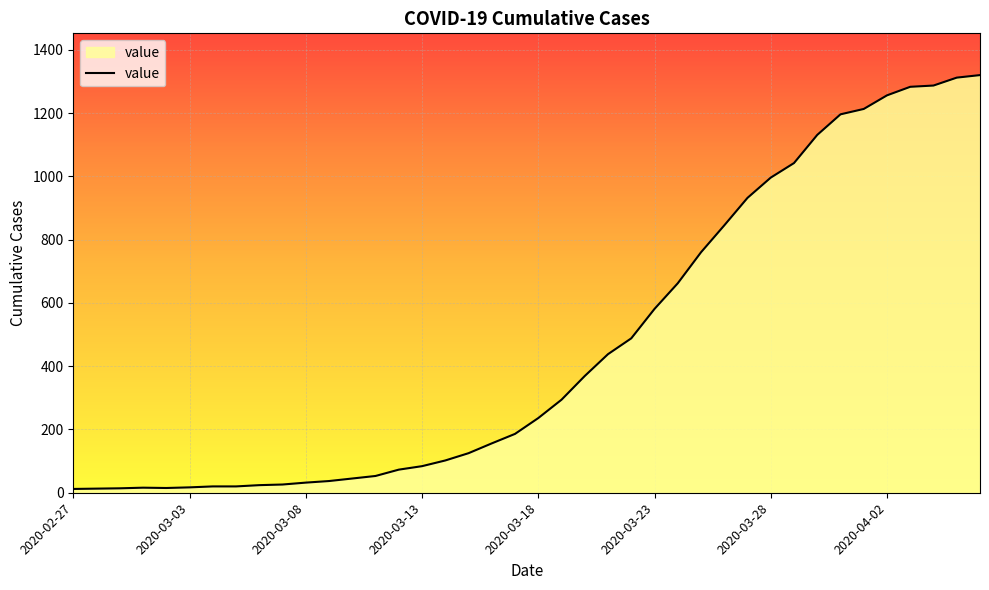

What is the maximum value shown in the chart?

1320